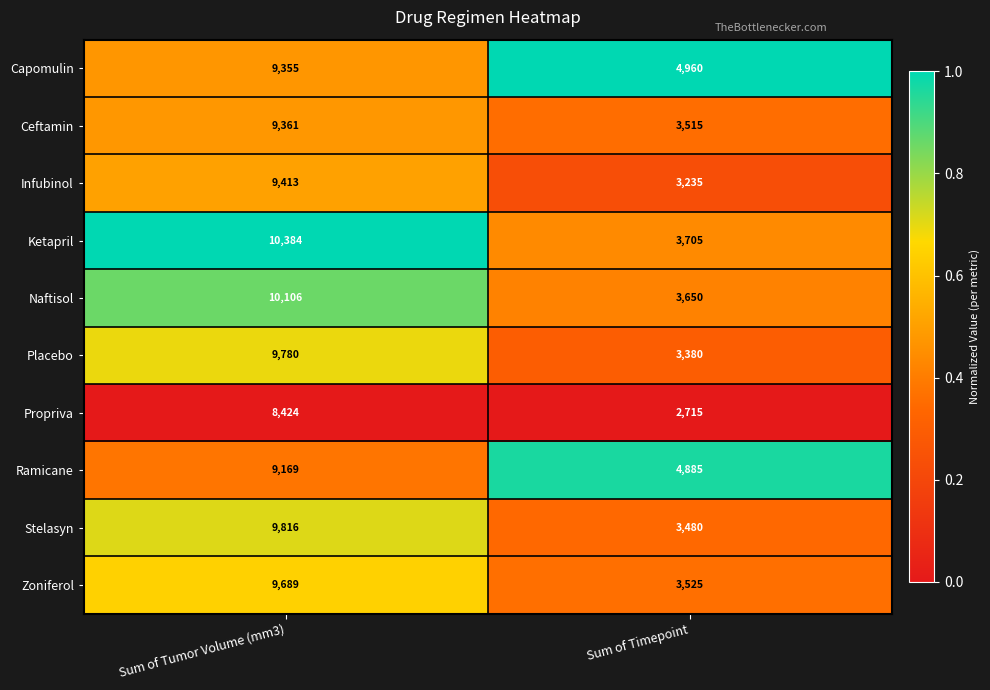

Which category has the highest value across all series?

Sum of Tumor Volume (mm3)